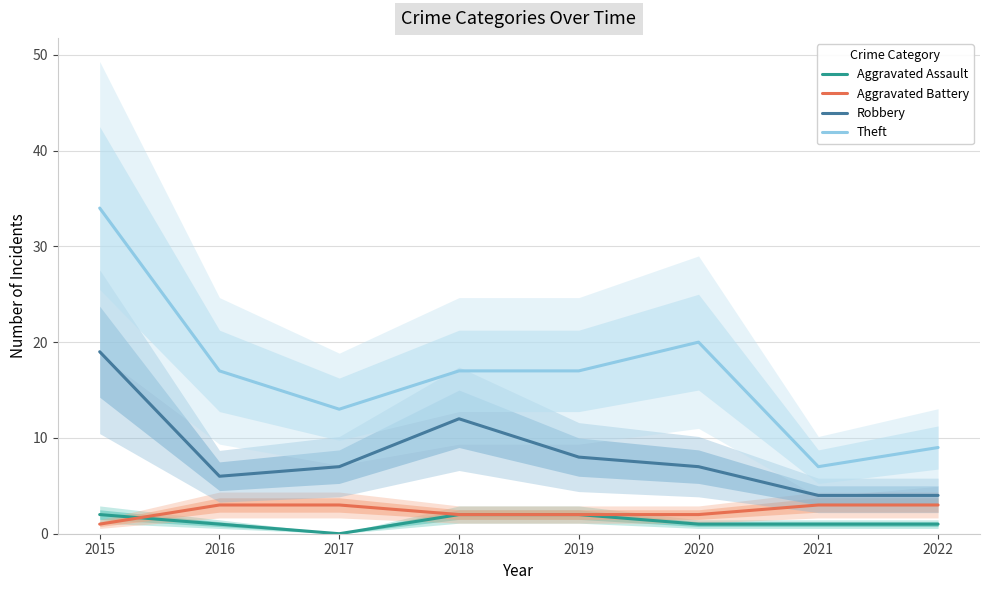

What is the value of the Theft point at the 1st from the left?

34